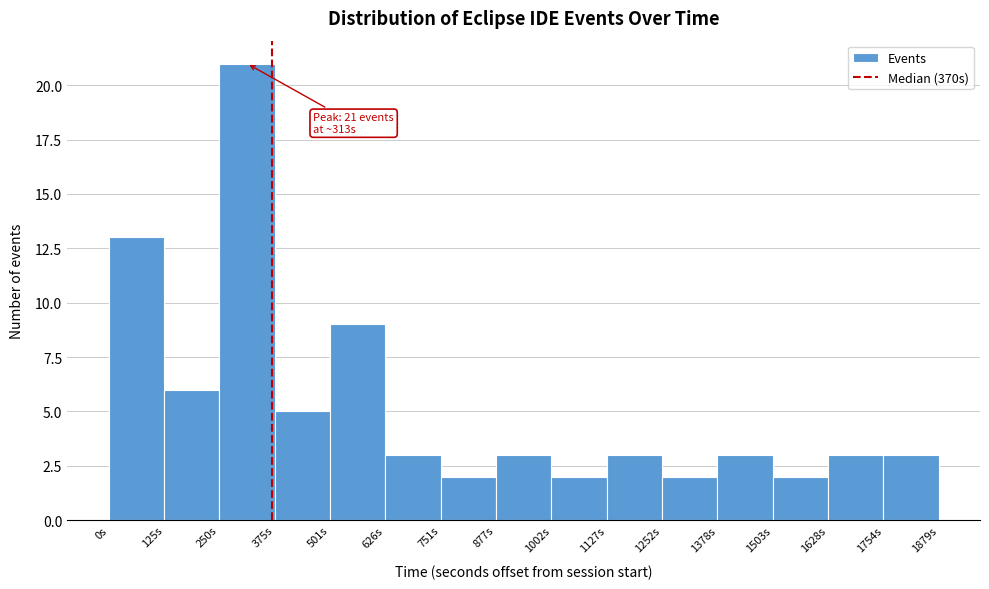

Which range on the x-axis has the tallest bar?

260 to 380